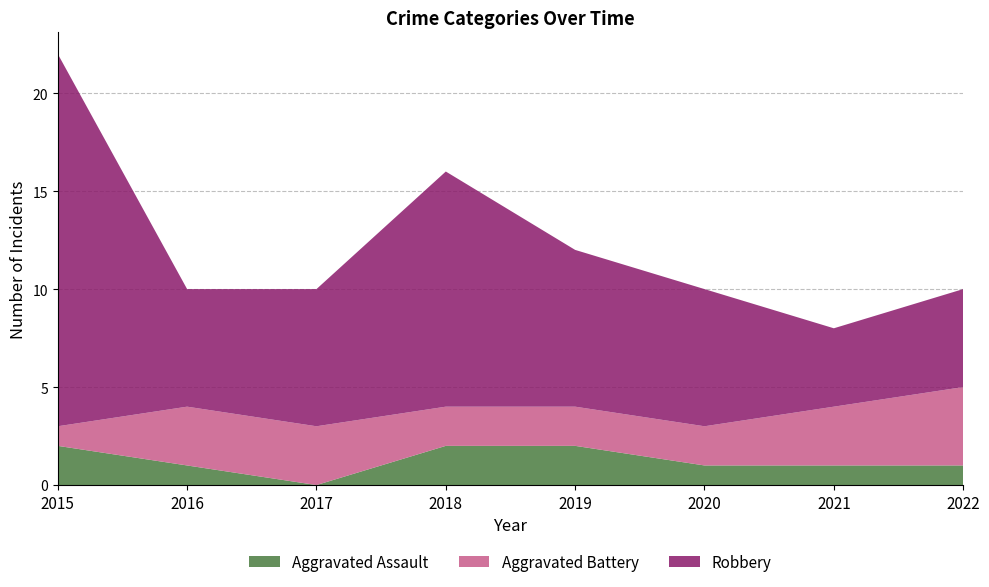

Reading left to right, list all the values displayed in this chart.

Aggravated Assault: 2	1	0	2	2	1	1	1
Aggravated Battery: 1	3	3	2	2	2	3	4
Robbery: 19	6	7	12	8	7	4	5